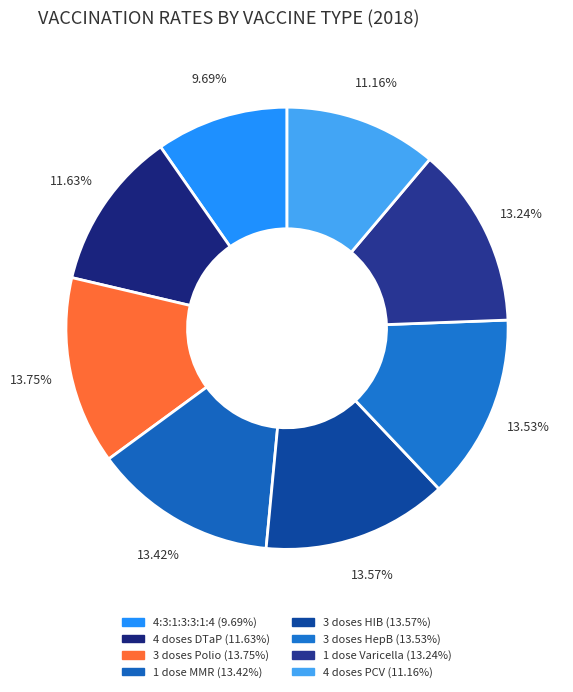

To the nearest percent, what is the average slice percentage?

12%